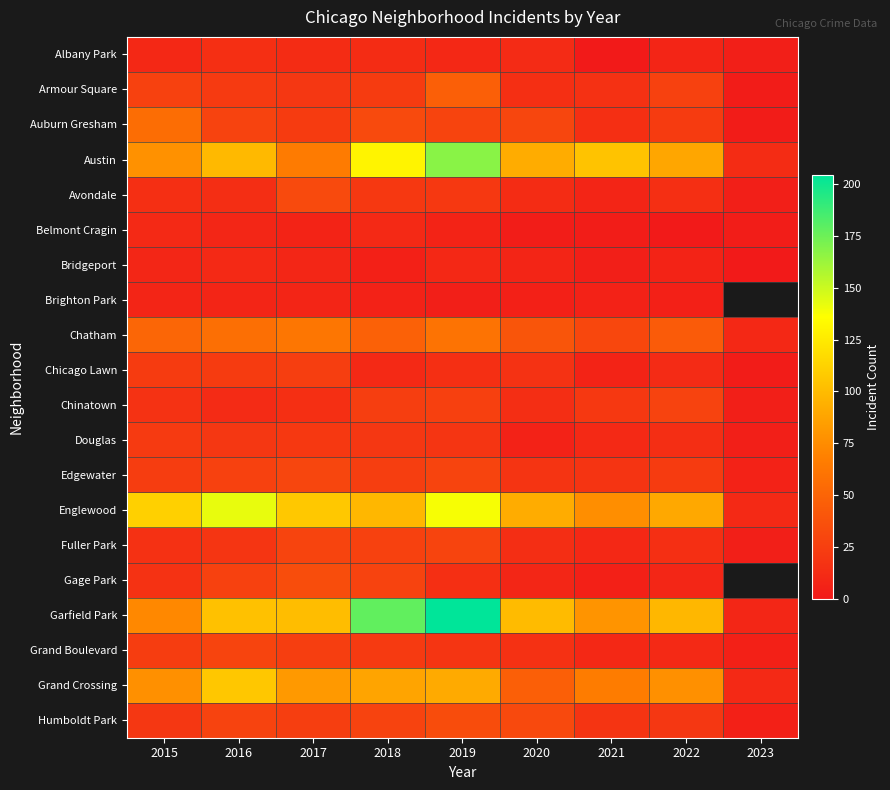

List the labels in order of Douglas value, largest first.

2015, 2017, 2016, 2018, 2019, 2022, 2021, 2020, 2023